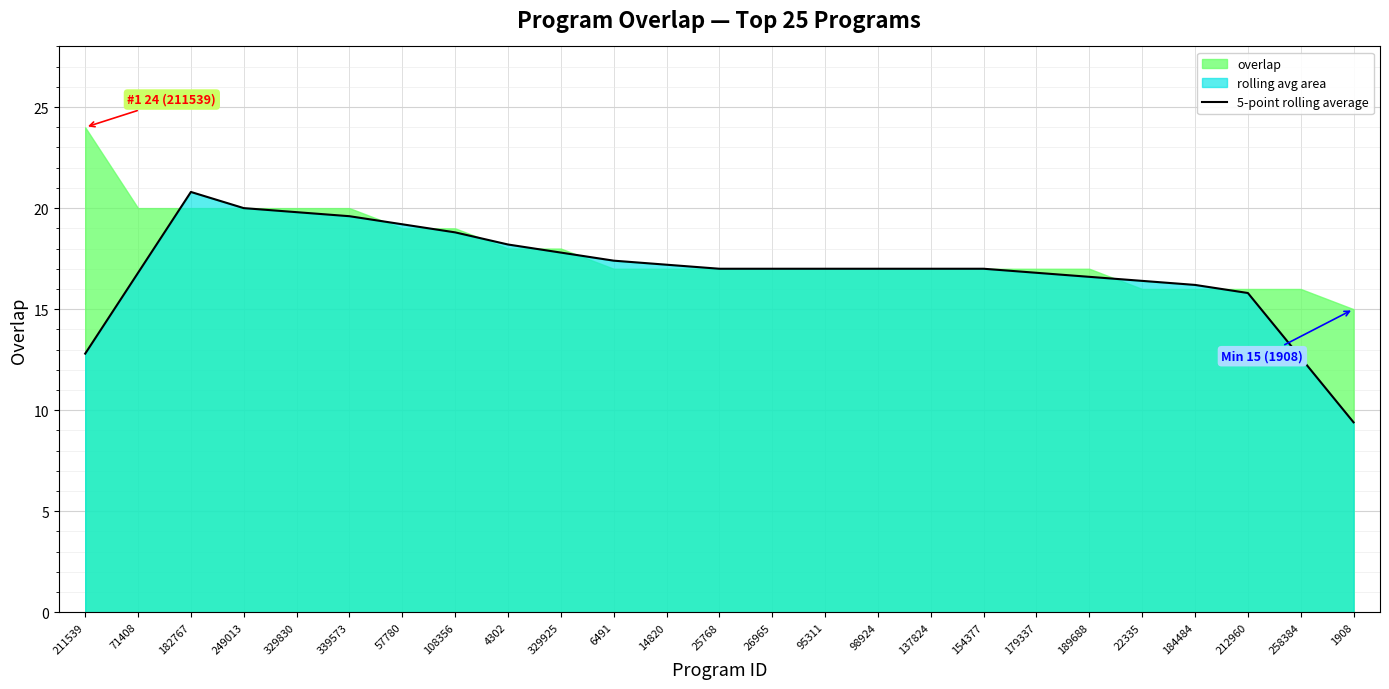

How many categories are shown in the chart?

25